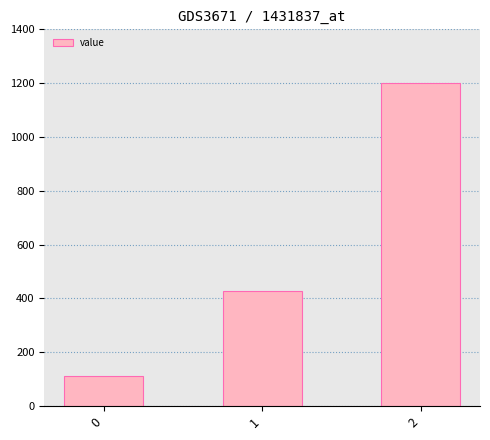

Reading left to right, extract all data points from this chart.

111.1	428.6	1200.0